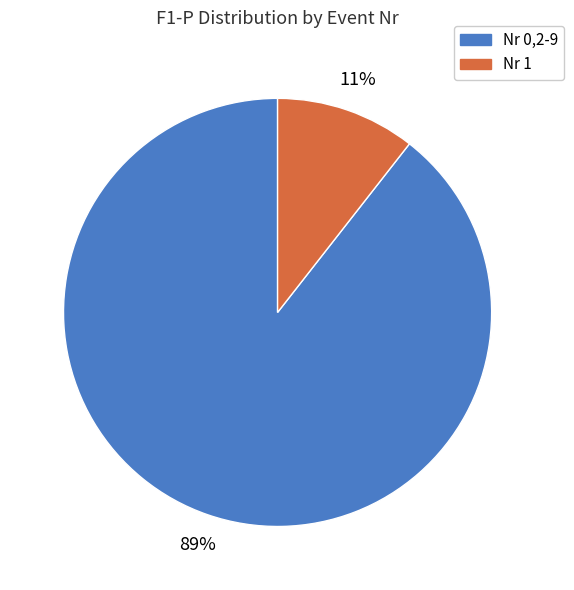

Is there any slice that represents more than half of the pie?

Yes